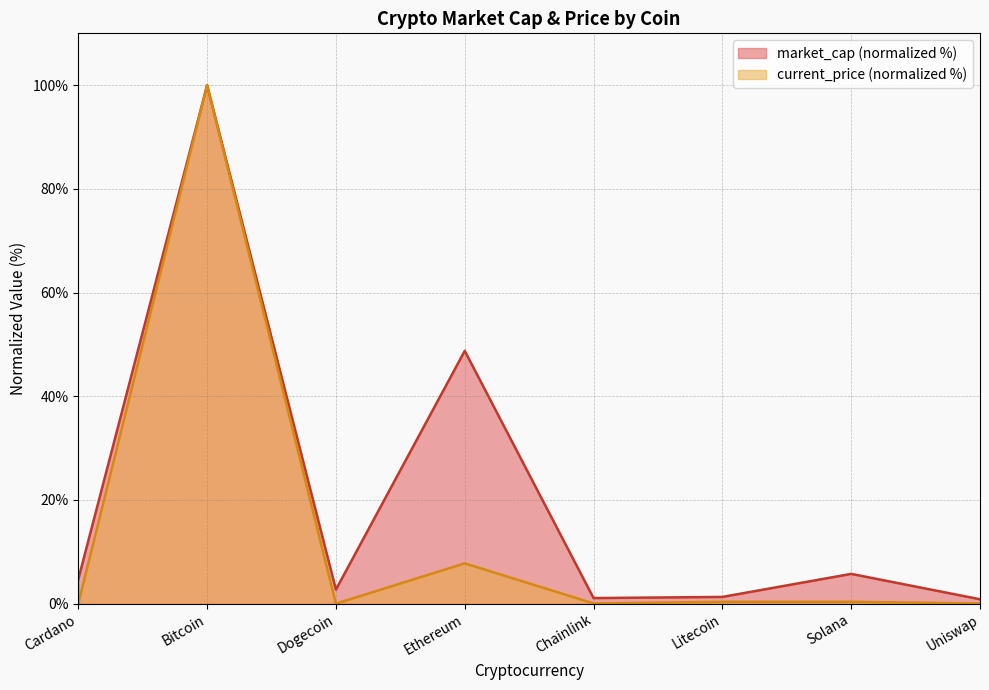

What is the spread (max minus min) of values at Ethereum?

41.0